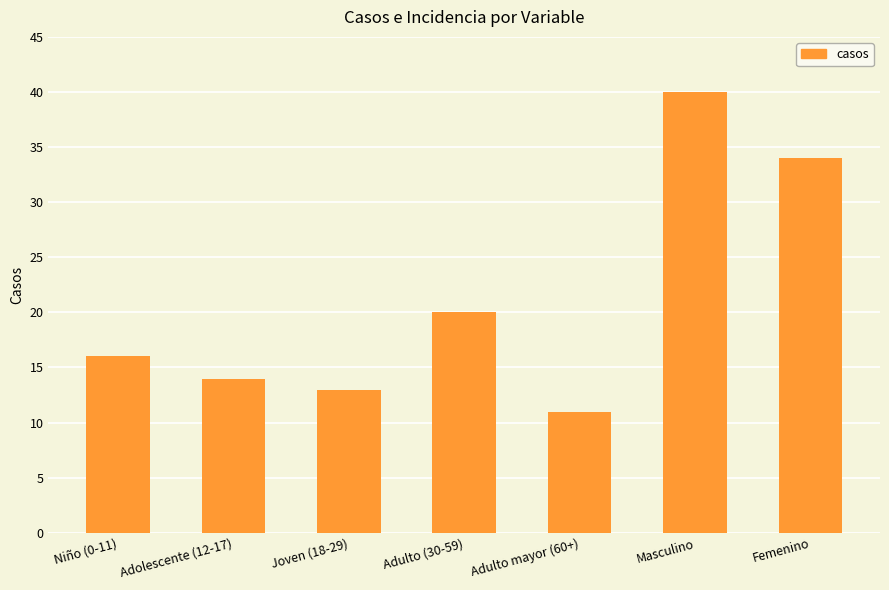

What is the greatest value displayed?

40